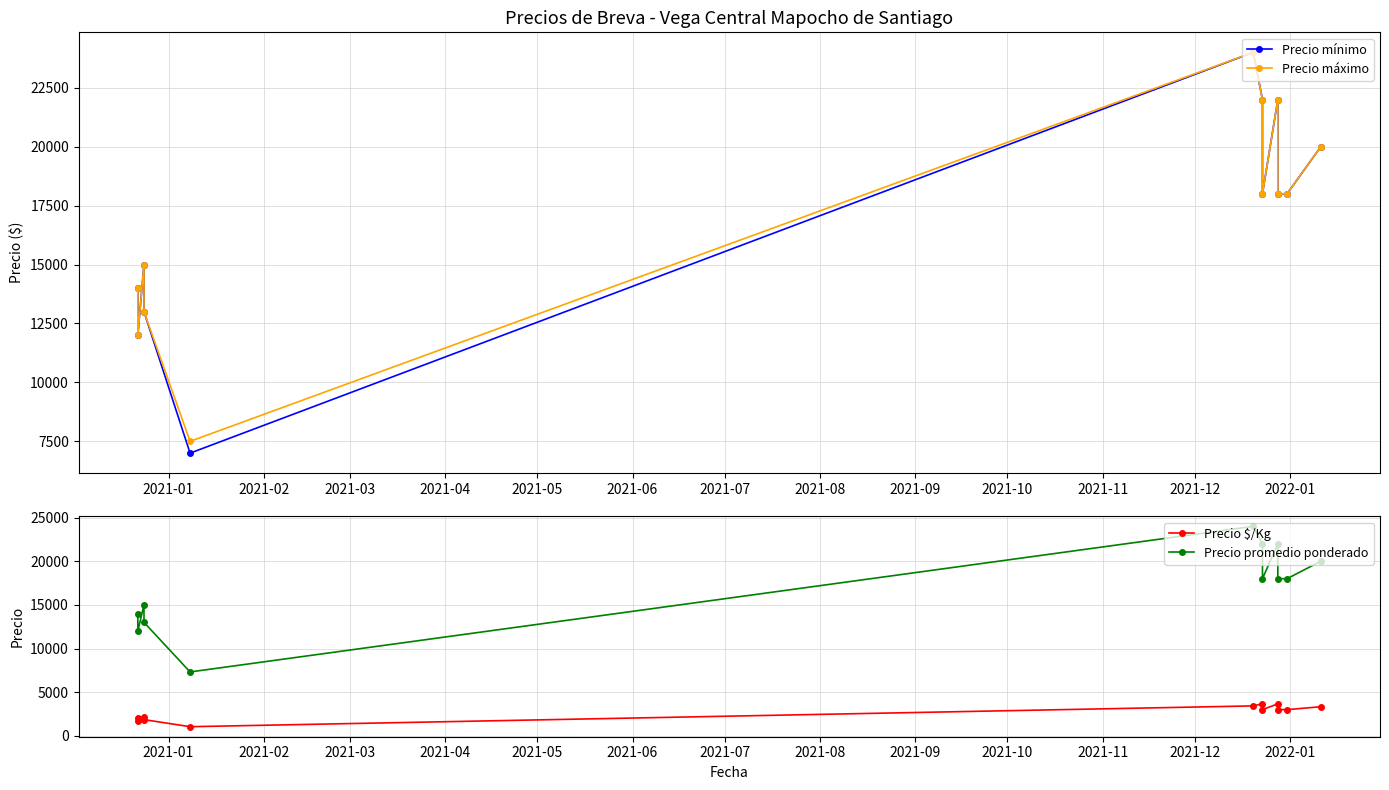

How many data points in Precio máximo are less than 18000?

5